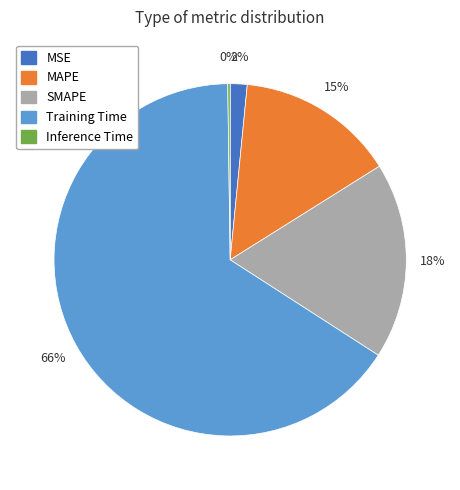

What is the largest slice in the pie chart?

Training Time